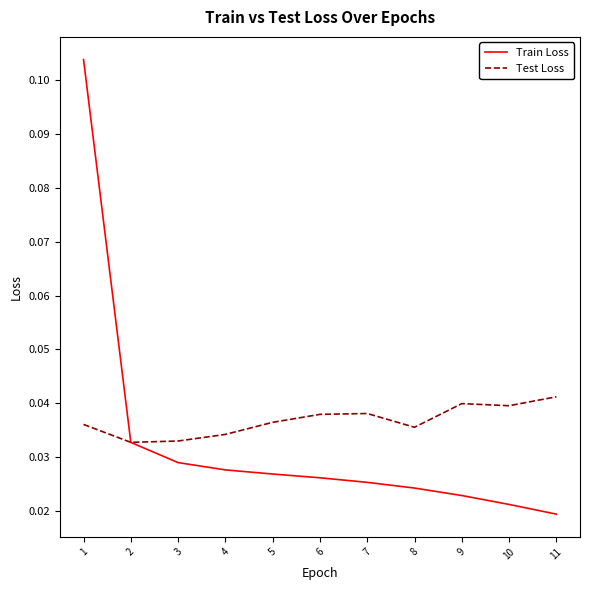

The Test Loss series shows 0.1 at 1. True or false?

False